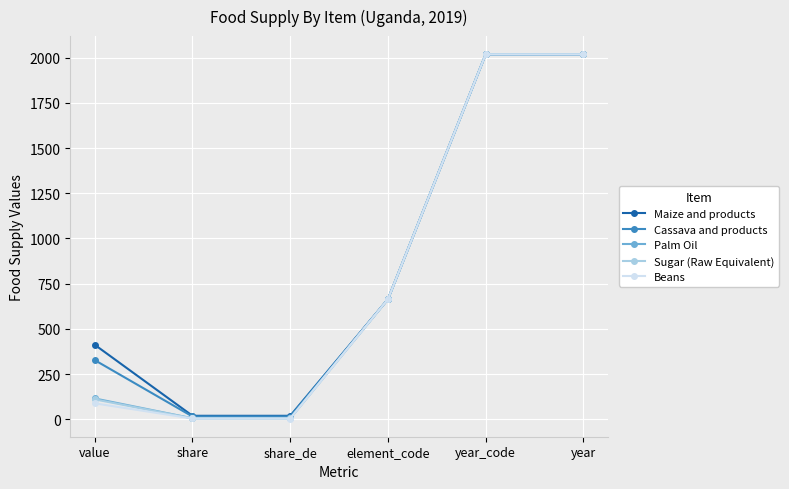

At how many categories does at least one series exceed 1470?

2